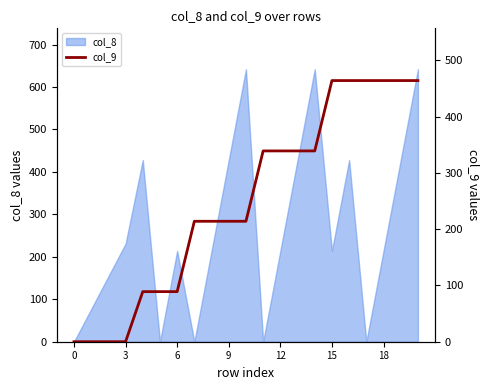

The col_8 series shows 307 at 0. True or false?

False